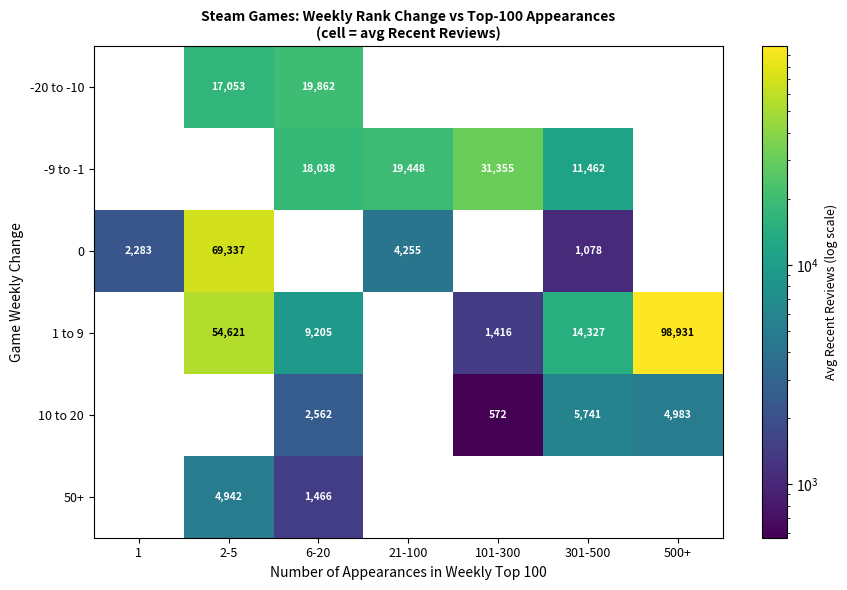

The 0 series shows 1863 at 301-500. True or false?

False